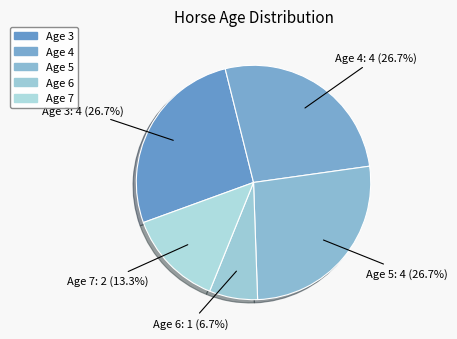

How many segments does this pie chart have?

5